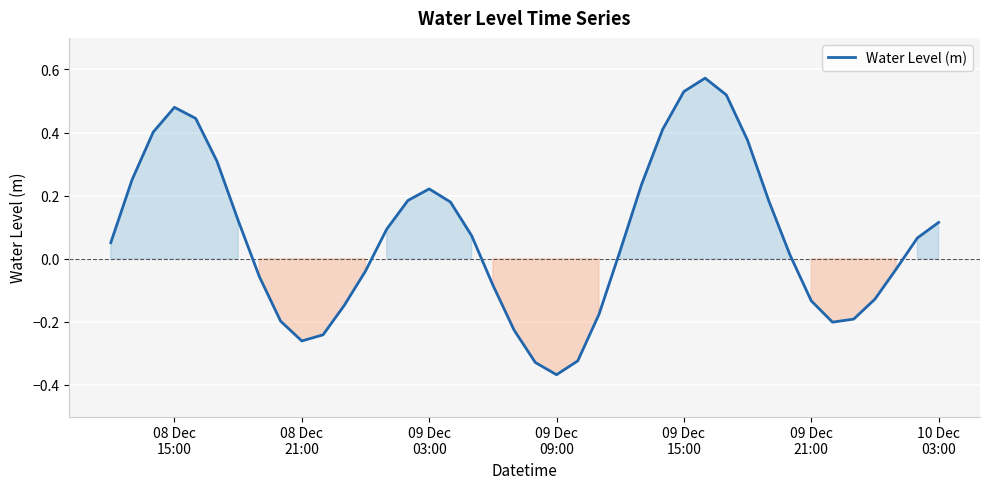

What is the difference between the maximum and minimum values?

0.9